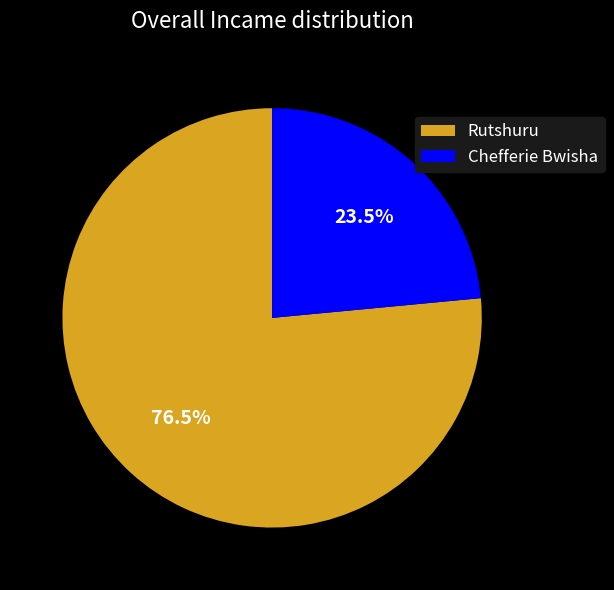

Which category has the biggest portion of the pie?

Rutshuru